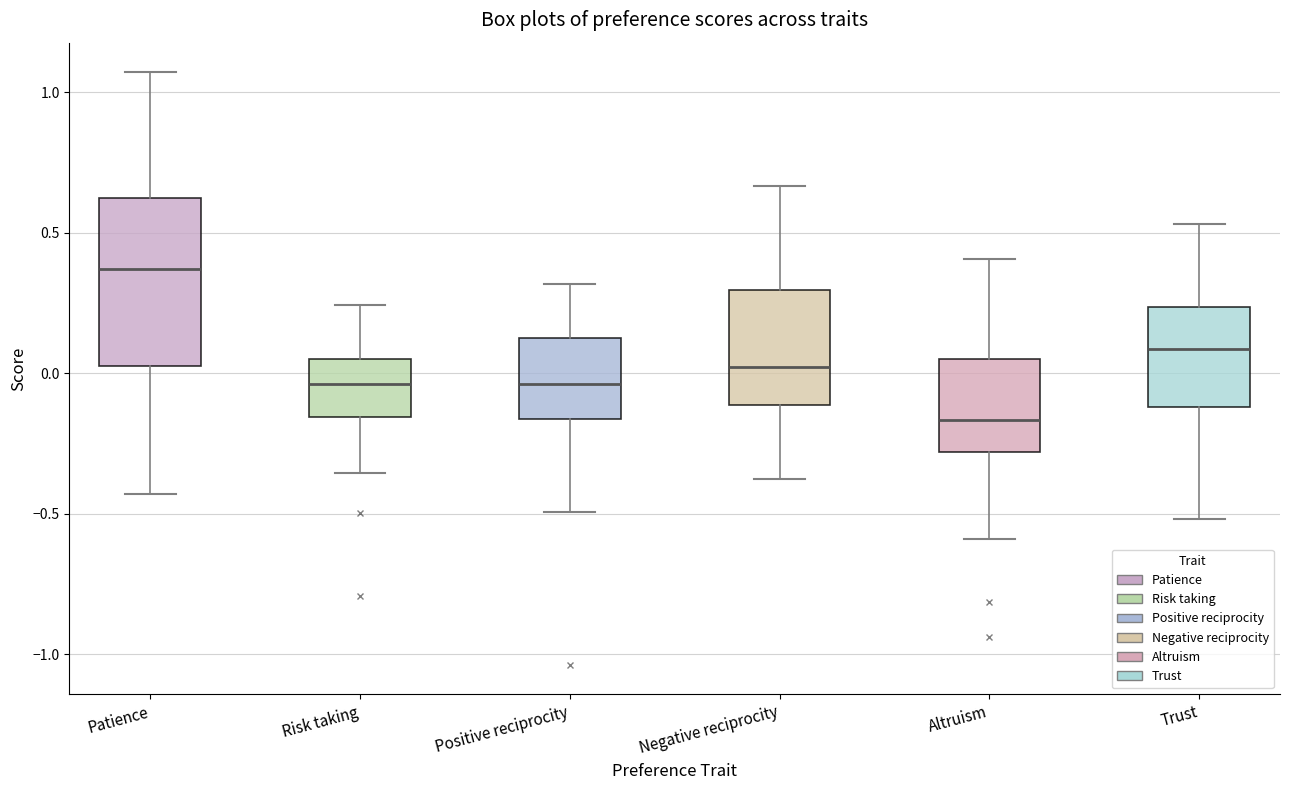

Where does the upper whisker of the box for Risk taking end on the y-axis? The values are not printed on the chart, so give them approximately, as read against the axis.

0.25